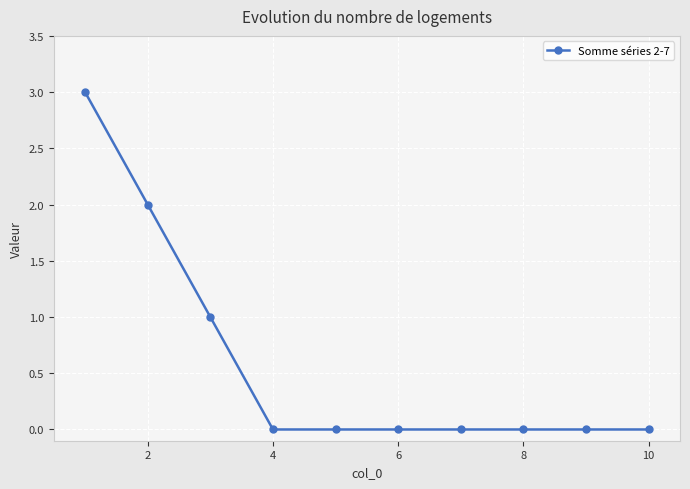

How many data points does each series have?

10